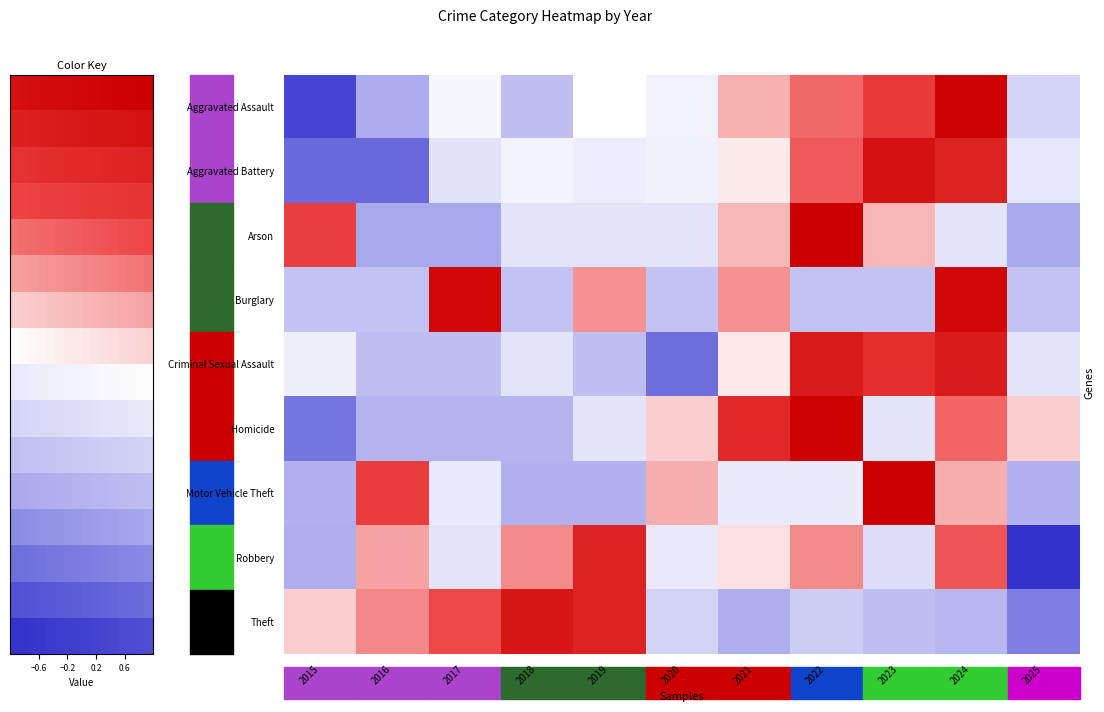

Is it true that Burglary equals 2.8 at 2017?

False